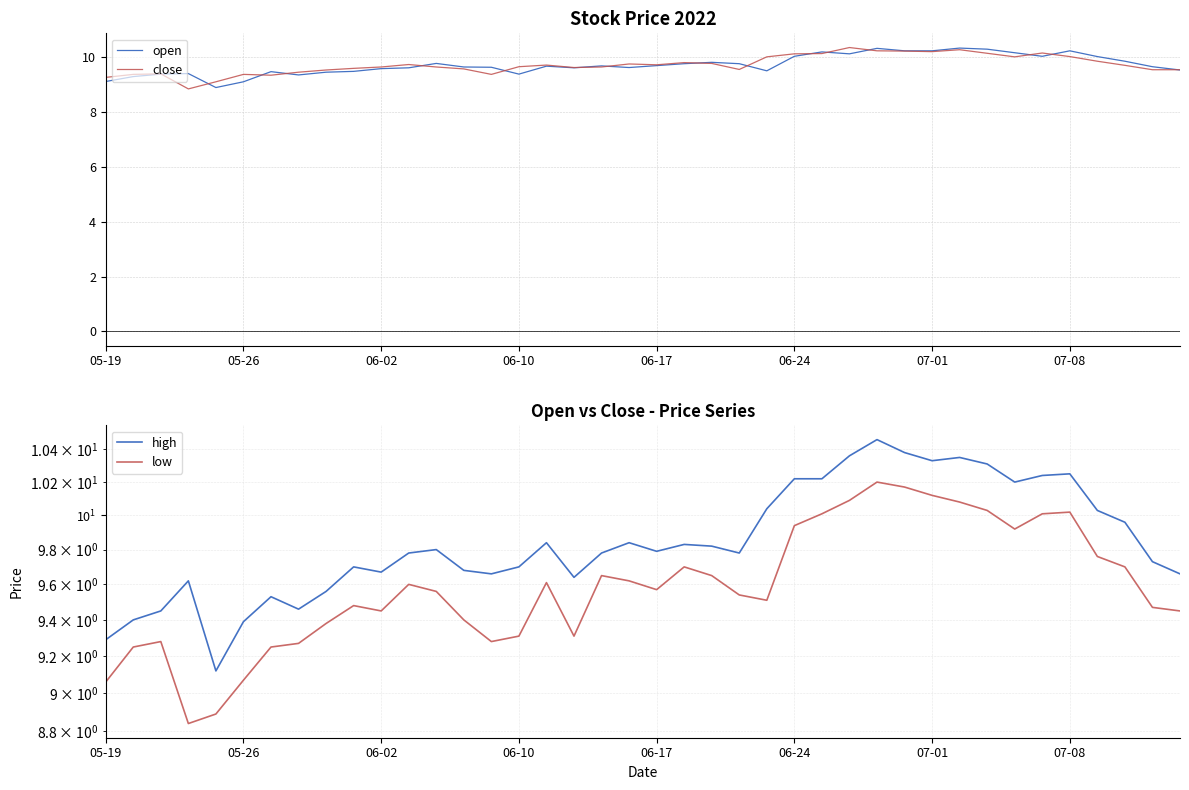

True or false: high and low cross at least once.

False